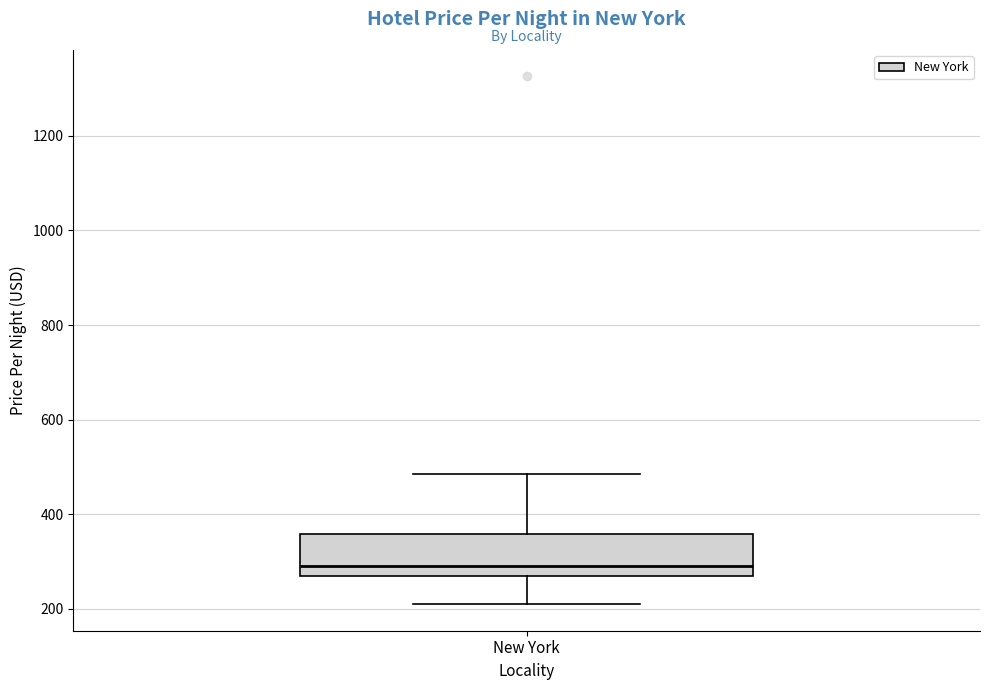

Where does the median line of the box for New York sit on the y-axis? The values are not printed on the chart, so give them approximately, as read against the axis.

300